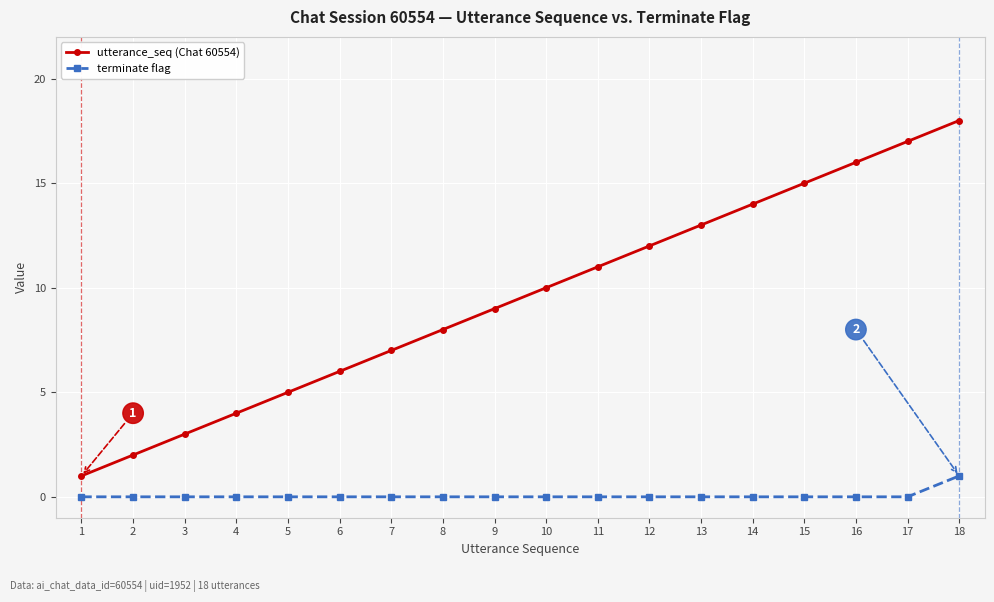

What is the sum of all utterance_seq (Chat 60554) values?

171